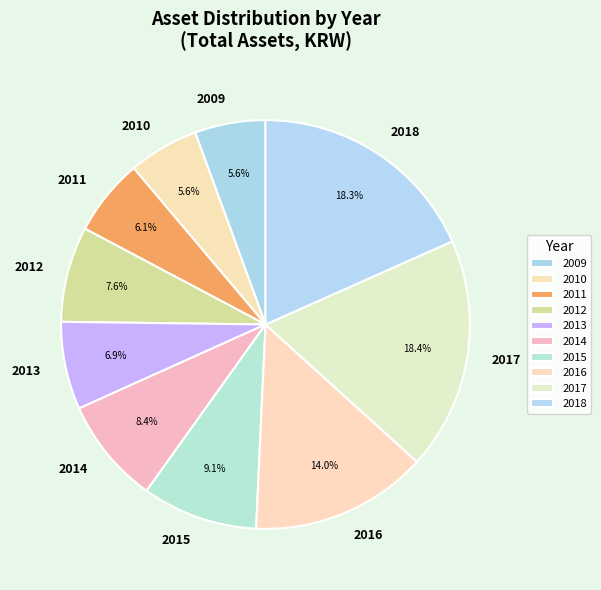

Approximately how many times larger is the value at 2009 compared to 2012?

0.7